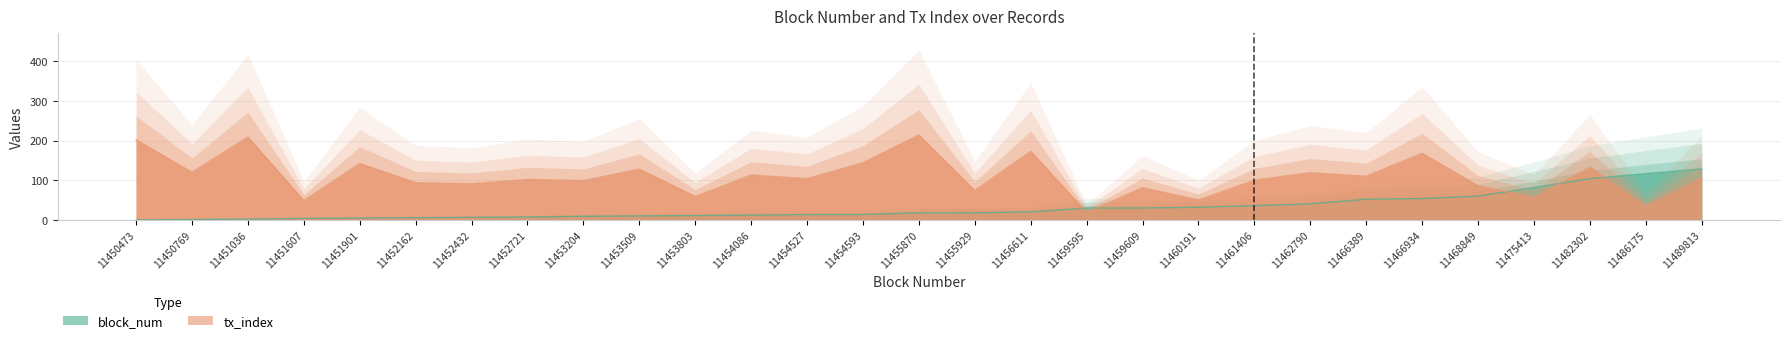

Reading left to right, extract all data points from this chart.

block_num: 0.0	1.0	1.8	3.7	4.7	5.5	6.4	7.3	8.9	9.9	10.9	11.8	13.2	13.4	17.6	17.8	20.0	29.8	29.8	31.7	35.7	40.2	51.9	53.7	60.0	81.4	103.9	116.5	128.4
tx_index: 202.0	120.0	209.0	49.0	142.0	94.0	91.0	102.0	99.0	128.0	59.0	113.0	104.0	144.0	214.0	74.0	173.0	19.0	81.0	50.0	100.0	119.0	110.0	168.0	86.0	57.0	133.0	34.0	106.0